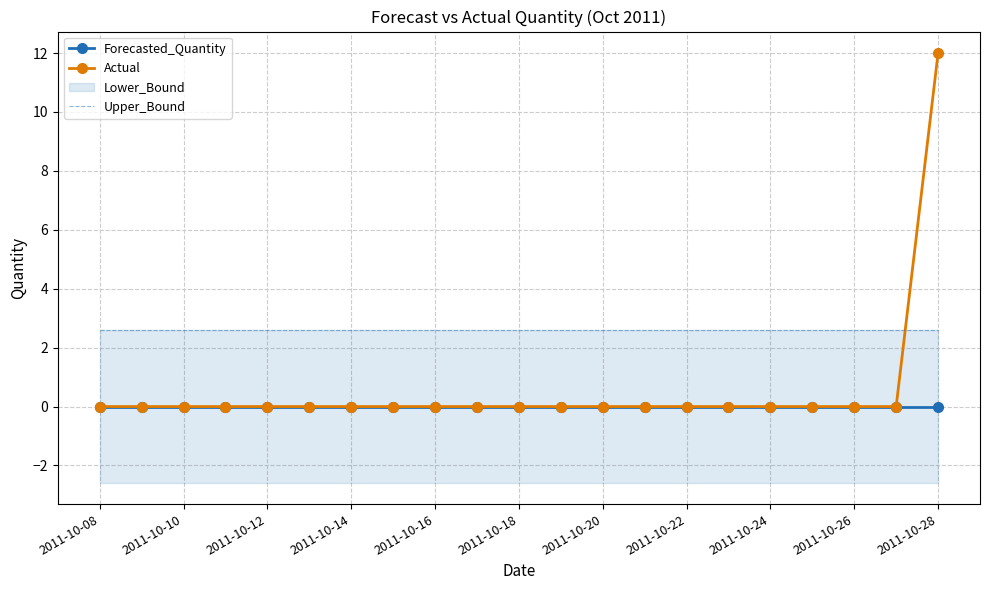

What is the maximum value for Actual?

12.0